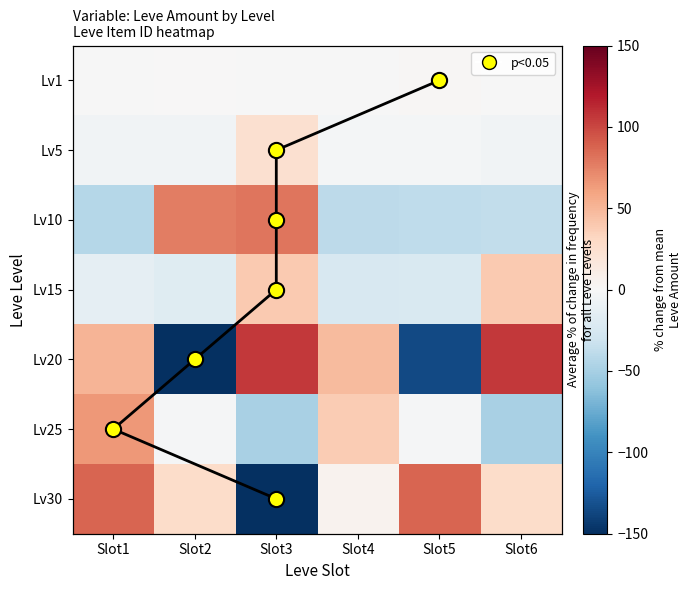

Count the number of categories in the chart.

6